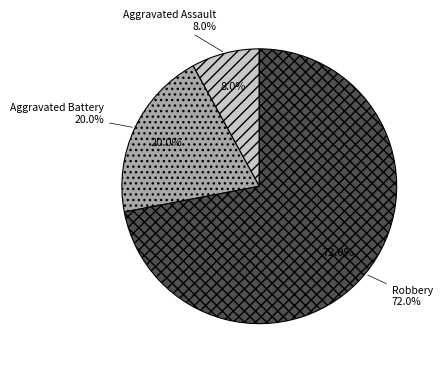

What percentage is the Robbery slice, to the nearest percent?

72%